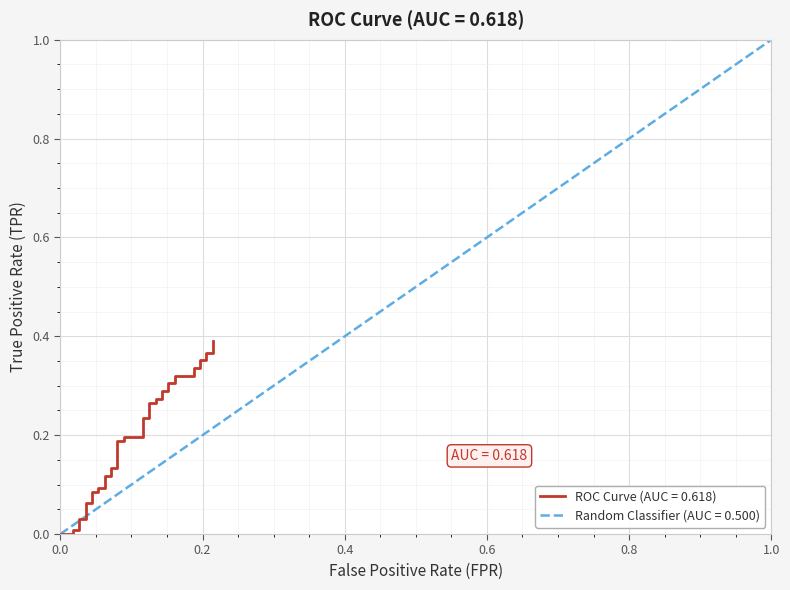

What is the average value?

0.2